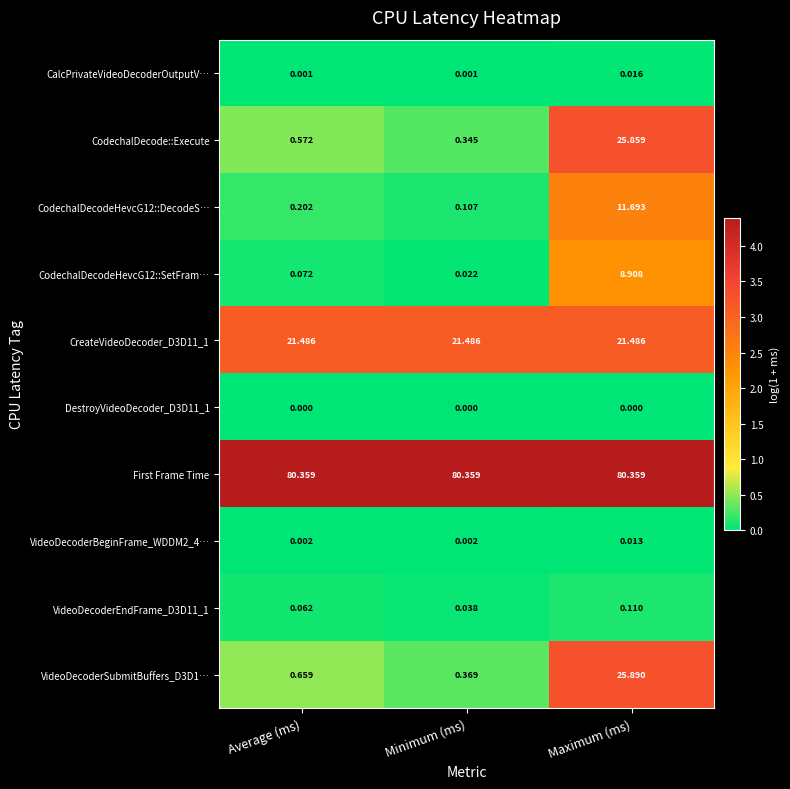

At which label does CodechalDecodeHevcG12::SetFram… reach its peak?

Maximum (ms)